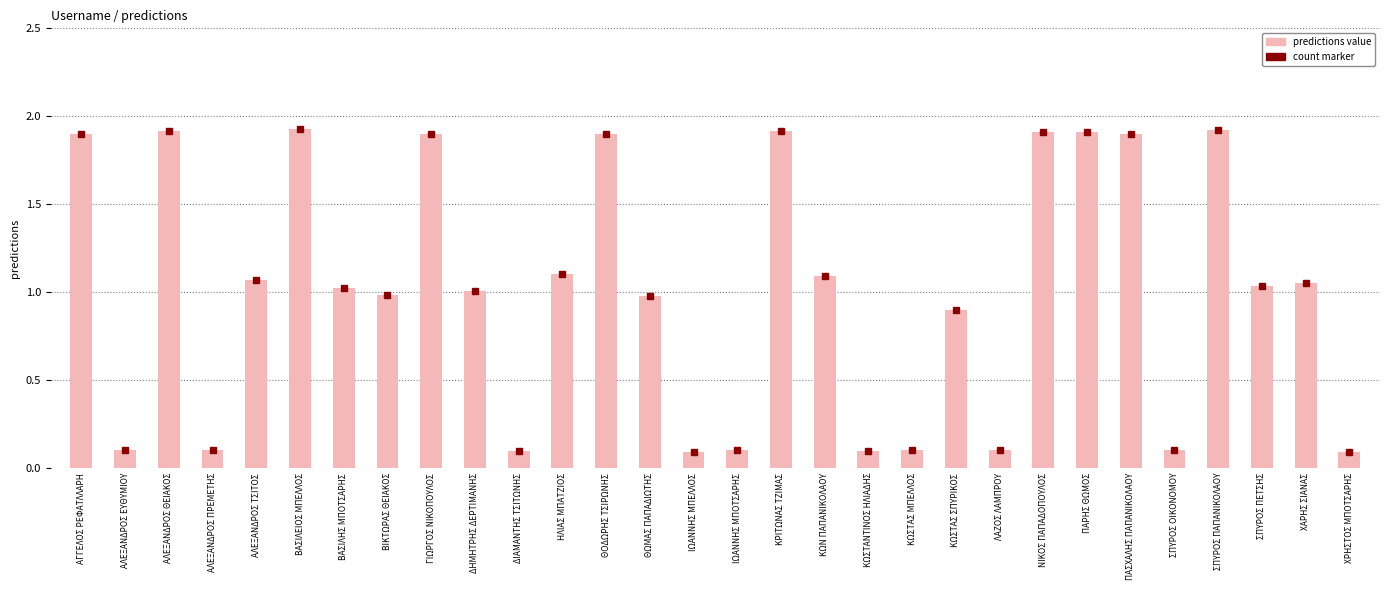

What is the sum of the values at ΝΙΚΟΣ ΠΑΠΑΔΟΠΟΥΛΟΣ and ΧΡΗΣΤΟΣ ΜΠΟΤΣΑΡΗΣ?

2.0